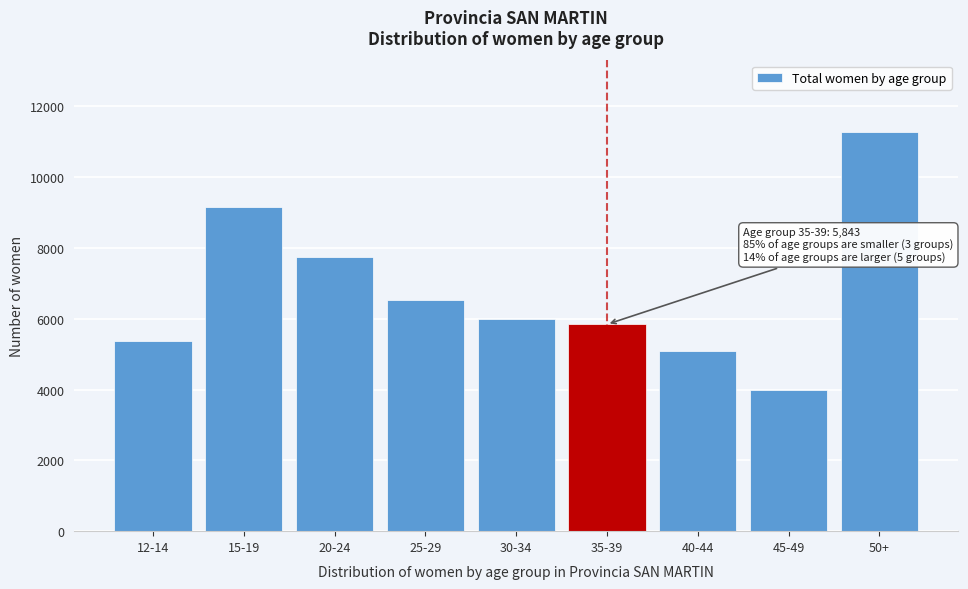

Reading left to right, transcribe all the data shown in this chart.

12-14=5375	15-19=9170	20-24=7753	25-29=6538	30-34=5987	35-39=5843	40-44=5088	45-49=3989	50+=11268